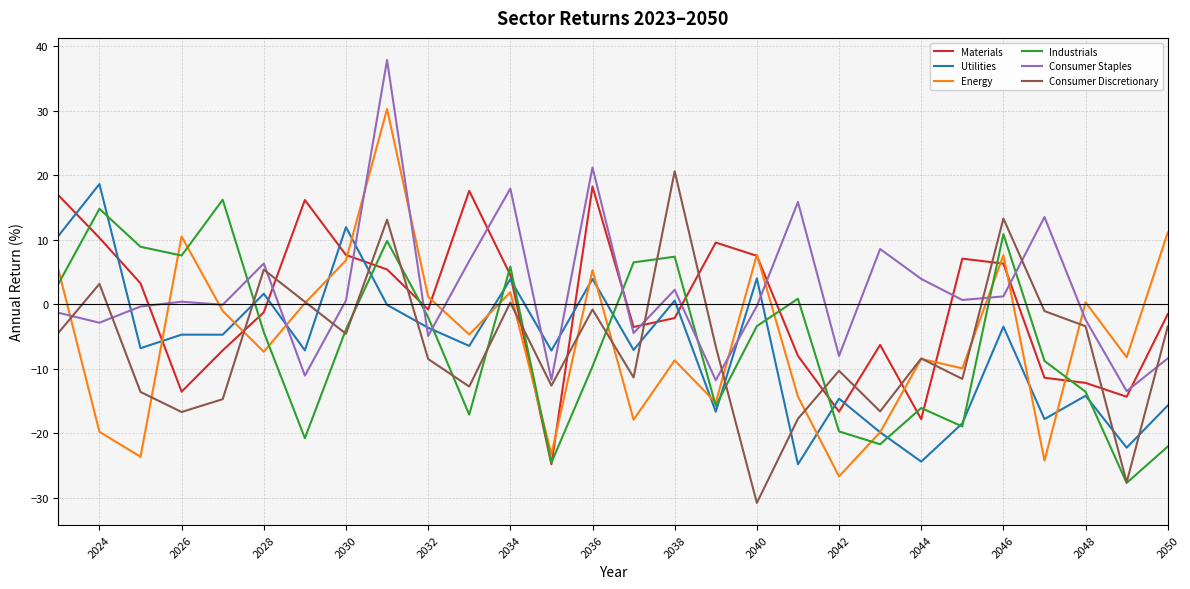

Does the chart have visible grid lines?

Yes